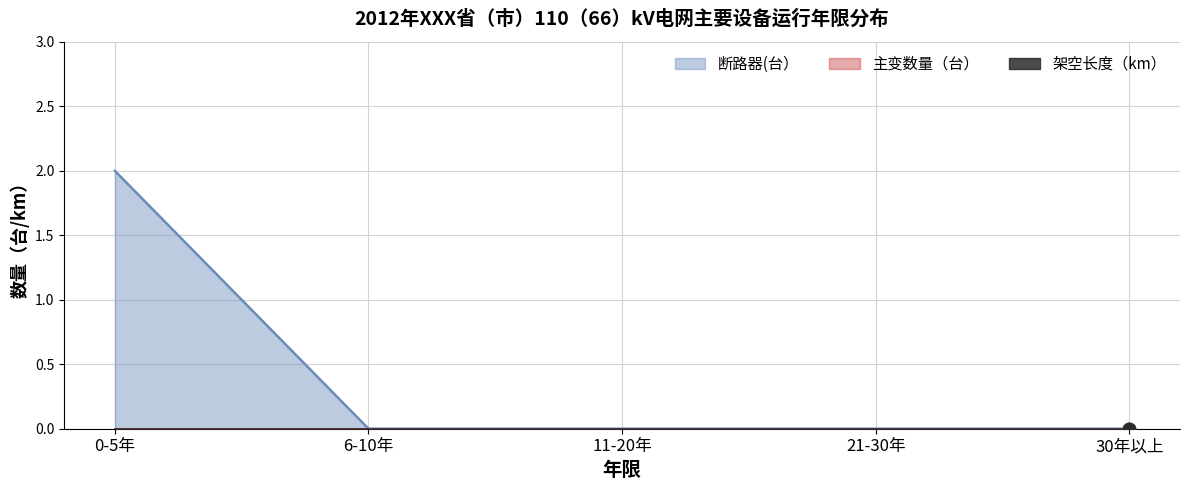

What are all the series names shown in the legend?

断路器(台）, 主变数量（台）, 架空长度（km）